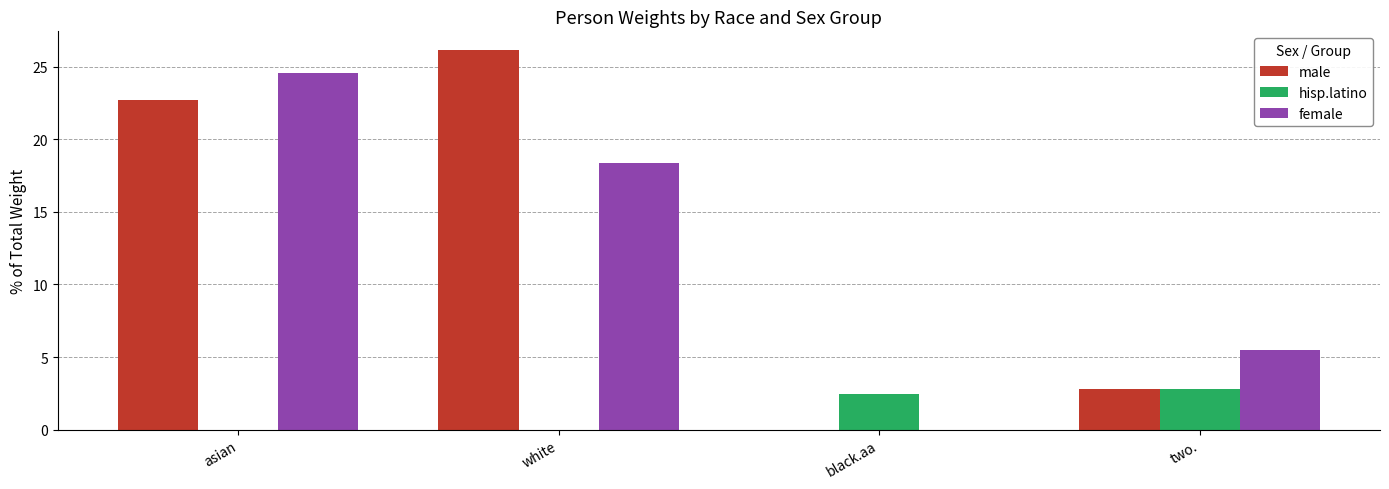

What is the total value across all series at two.?

11.1